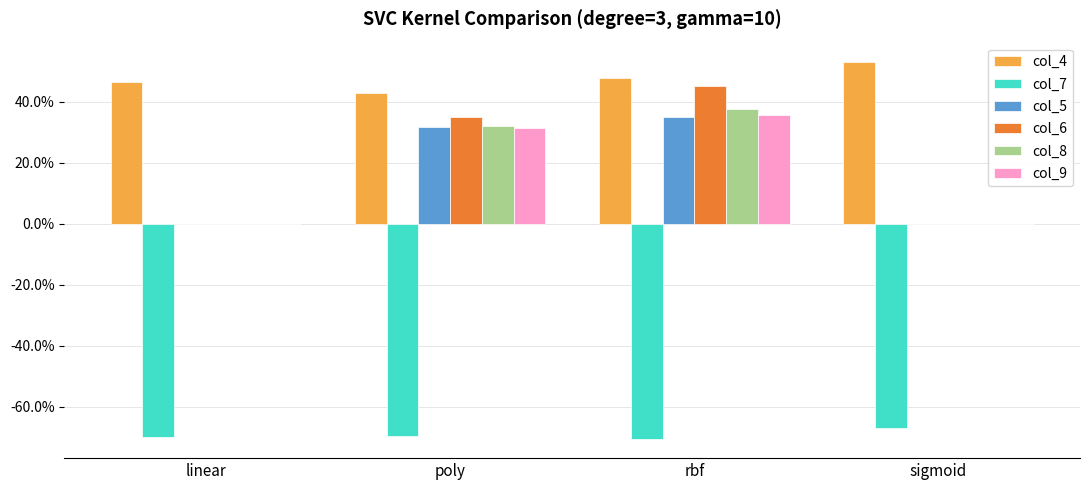

The col_9 series shows -0.1 at linear. True or false?

False